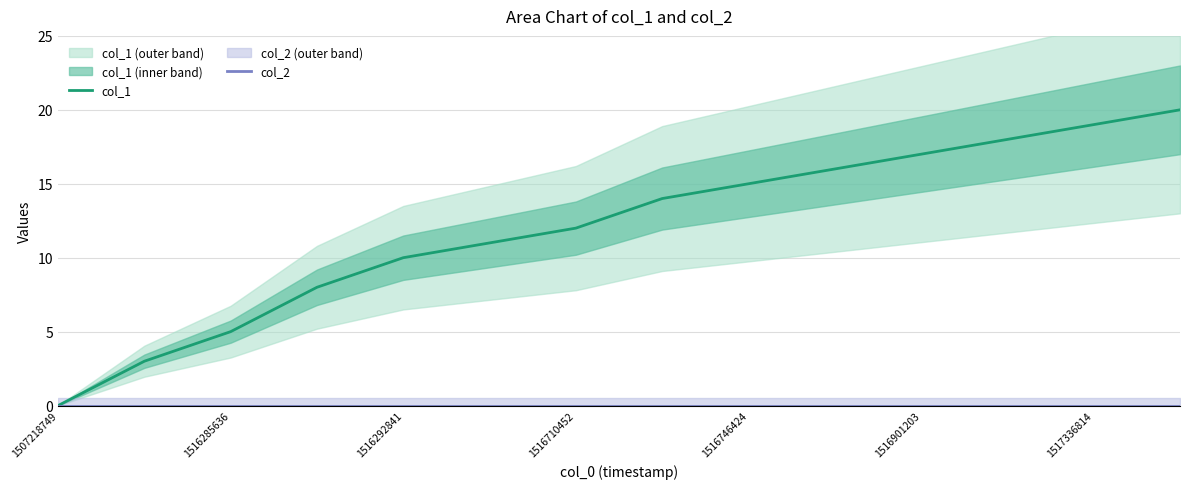

Is it true that col_1 equals 3 at 1516710452?

False